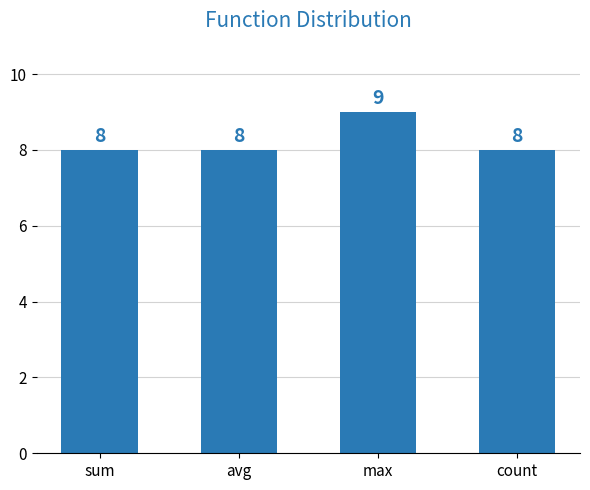

Reading left to right, what are all the values shown in this chart?

sum=8	avg=8	max=9	count=8